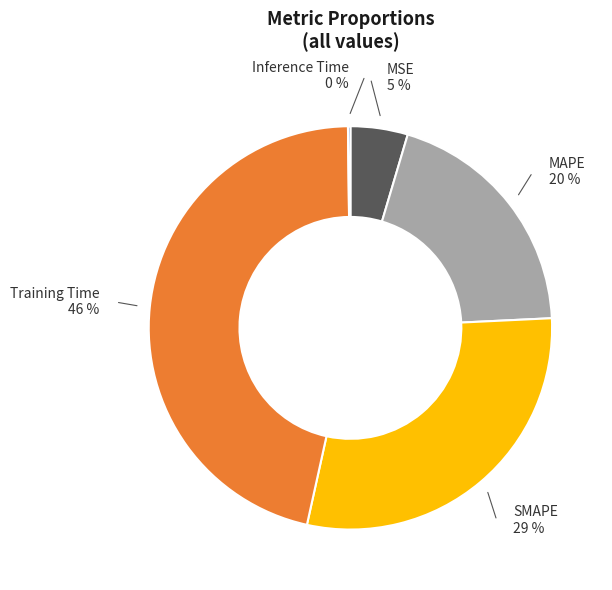

To the nearest percent, what is the average slice percentage?

20%